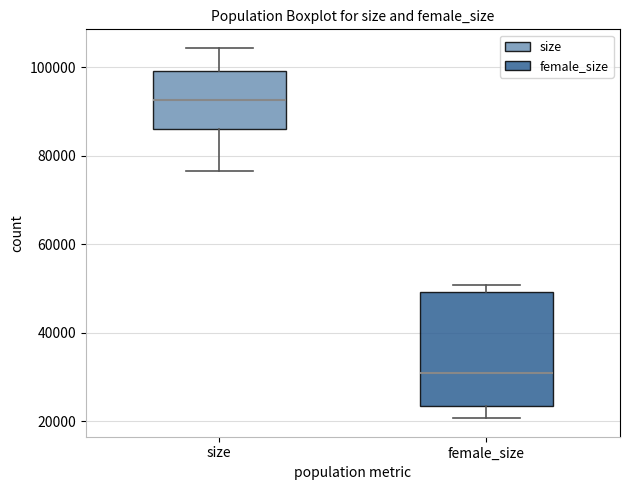

Reading left to right, transcribe this box plot: for each box, give where its median line is, the range the box spans, and where its two whiskers end, as read against the y-axis. The values are not printed on the chart, so give them approximately, as read against the axis.

size: median 92000, box 86000 to 100000, whiskers 76000 to 104000
female_size: median 30000, box 24000 to 50000, whiskers 20000 to 50000 (just above the box's upper edge)